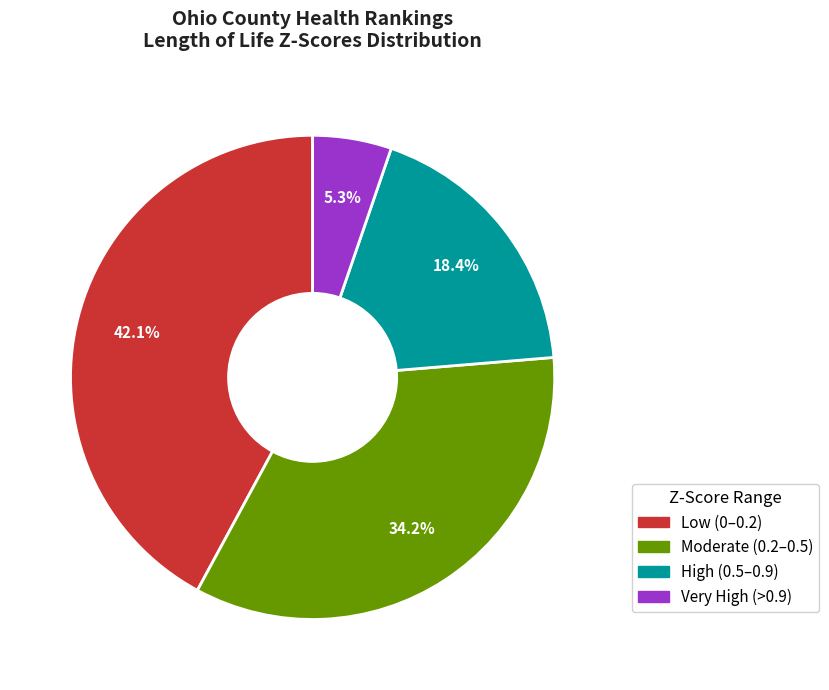

Approximately how many times larger is the value at Low (0–0.2) compared to High (0.5–0.9)?

2.3